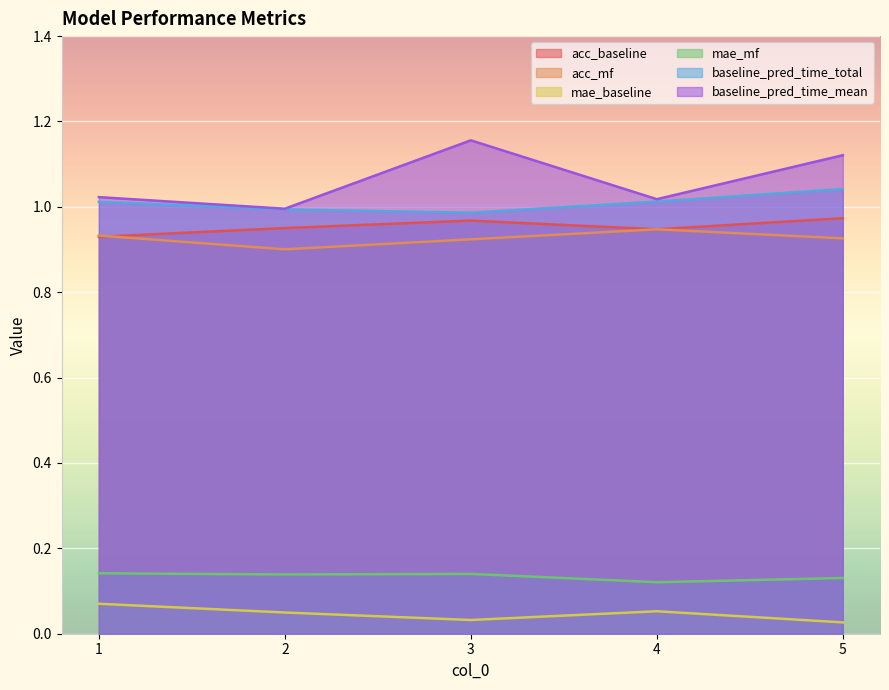

Count the number of data series in this chart.

6